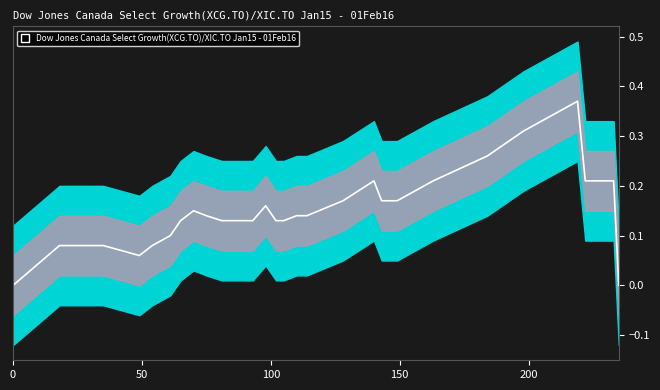

Does the chart have visible grid lines?

No